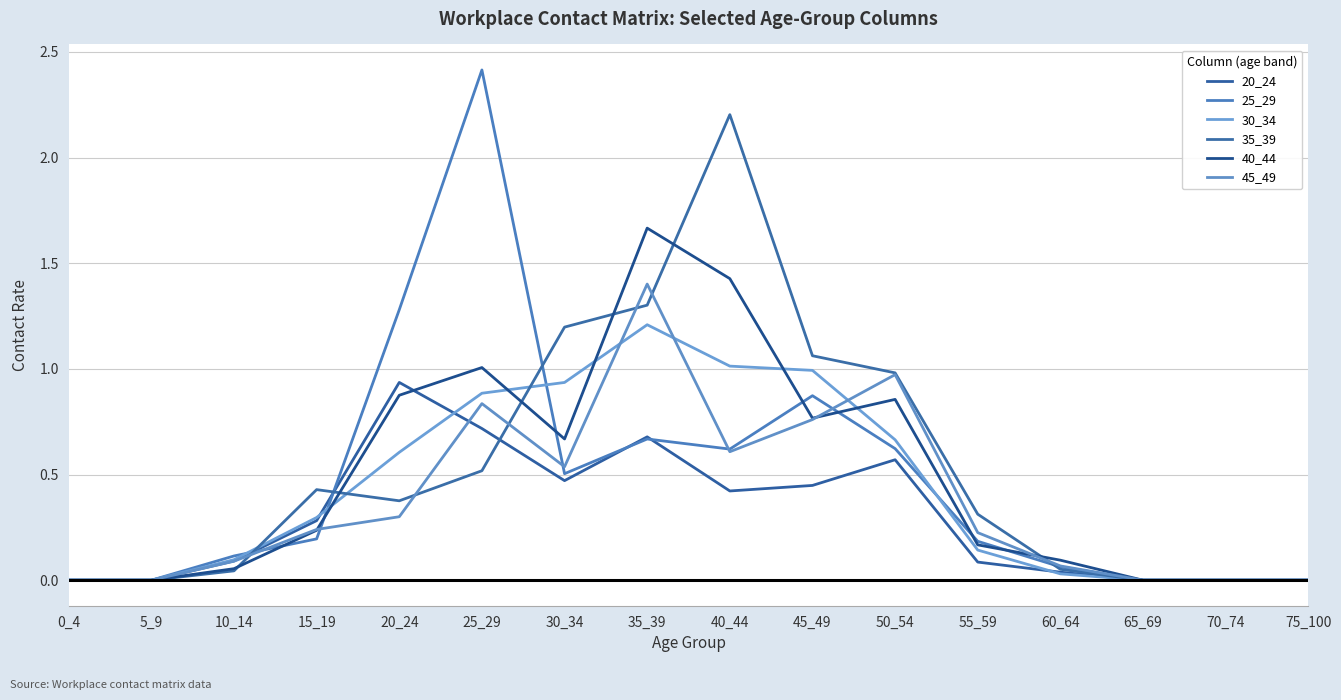

True or false: 30_34 and 45_49 intersect in this chart.

True